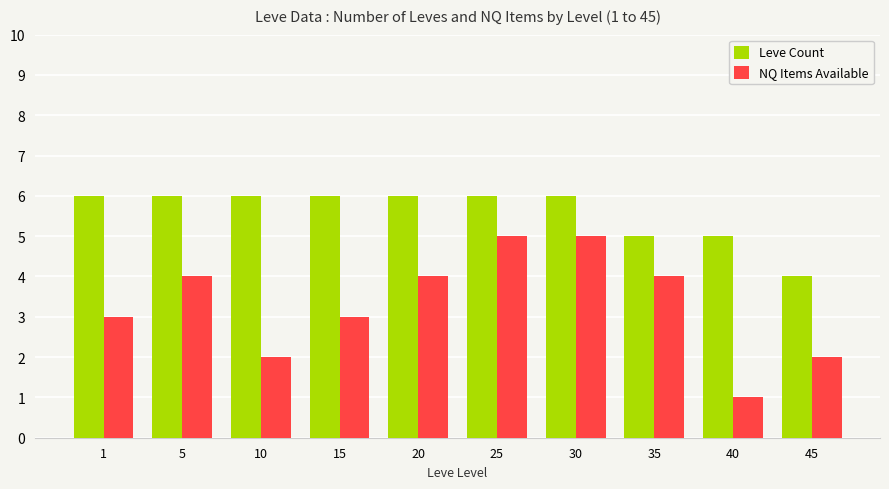

Count the number of categories in the chart.

10